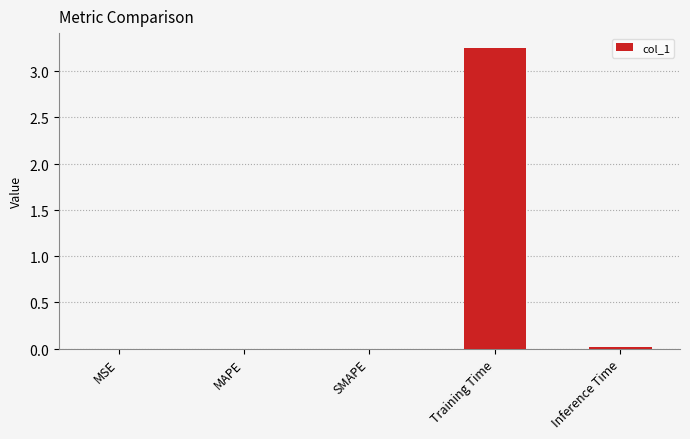

Which category has the highest value across all series?

Training Time